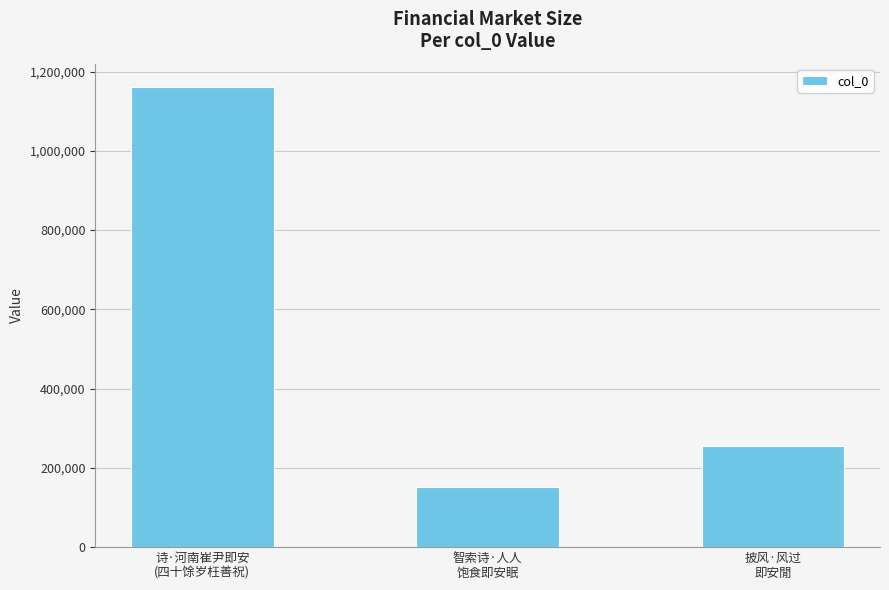

Reading left to right, what are all the values shown in this chart?

1161695	152415	254658